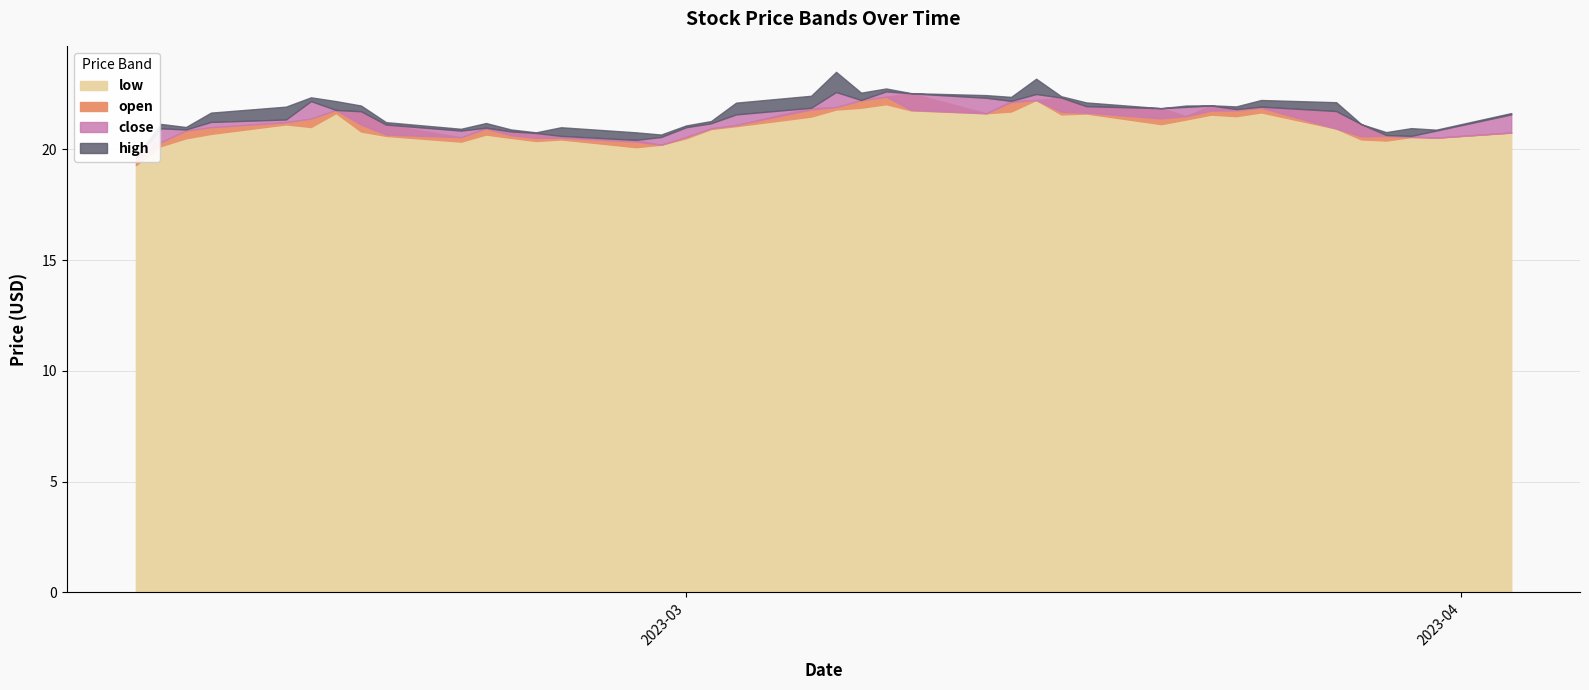

The value of low at 2023-02-20 is 9.3. True or false?

False